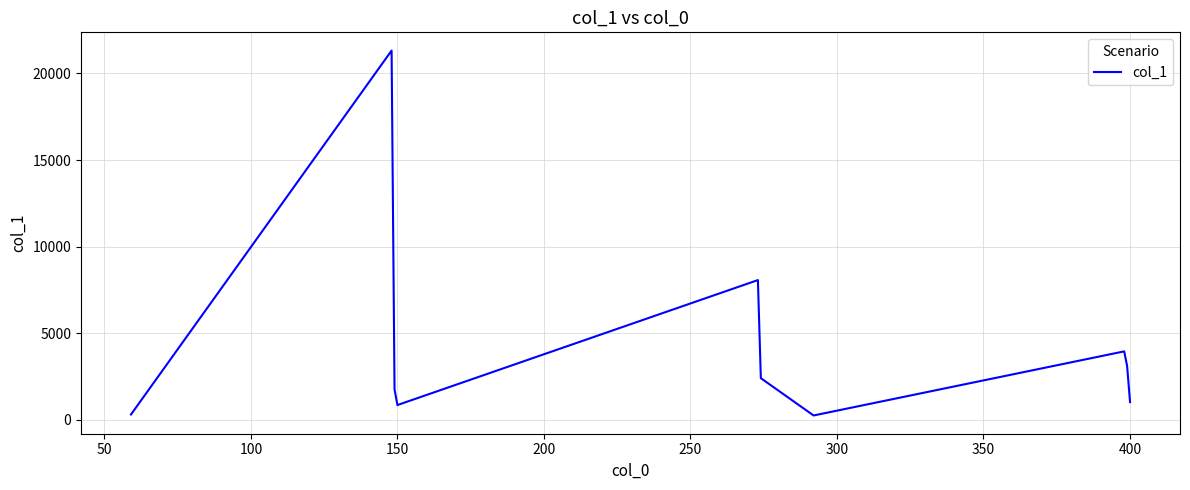

What is the average value?

4307.2